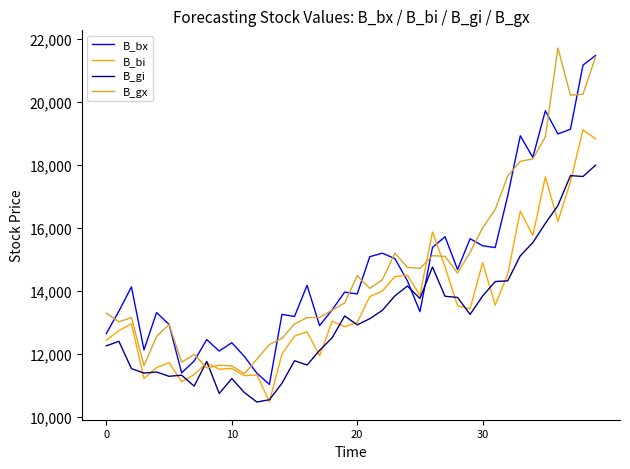

What is the greatest value displayed?

21719.6